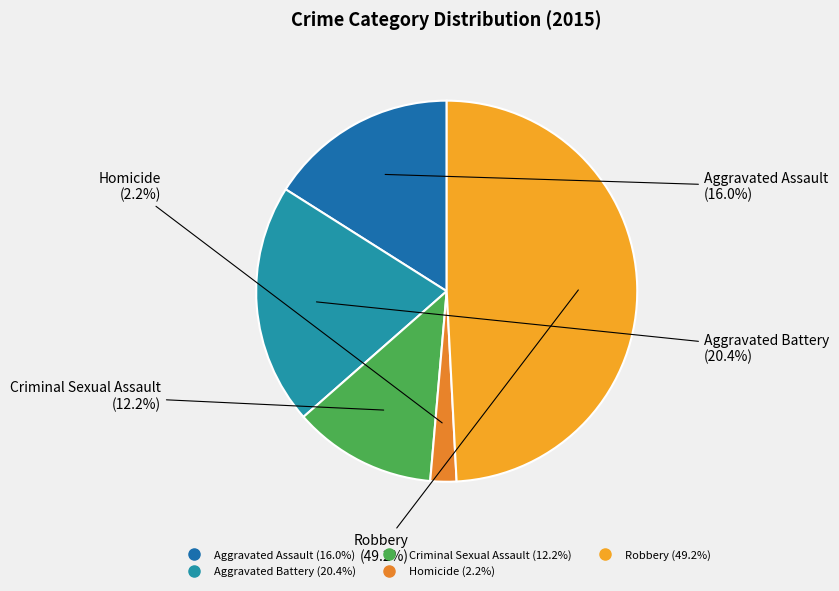

Is it true that Criminal Sexual Assault is 12% of the pie?

True